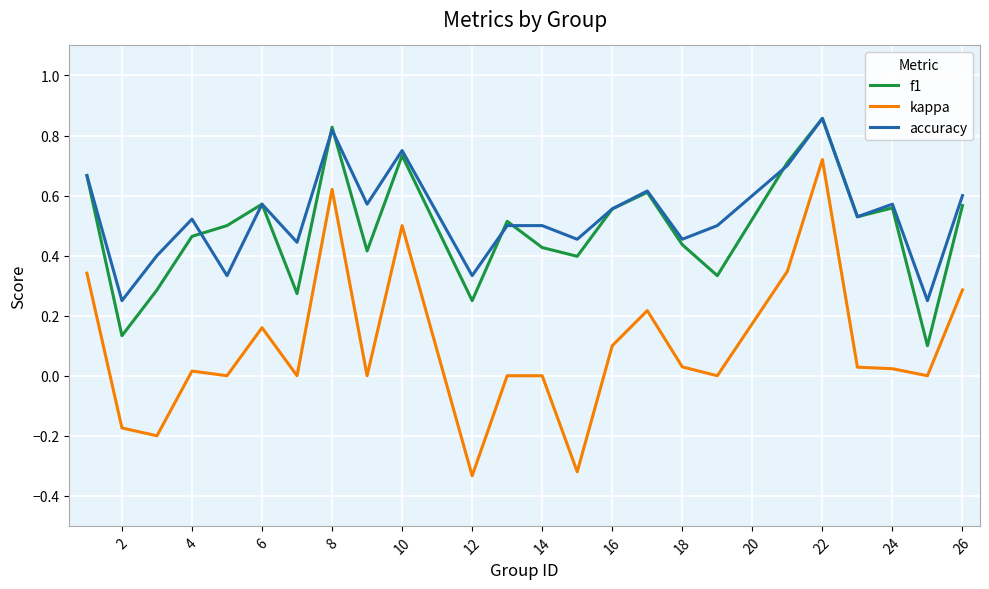

Which series has the largest range (max minus min)?

kappa